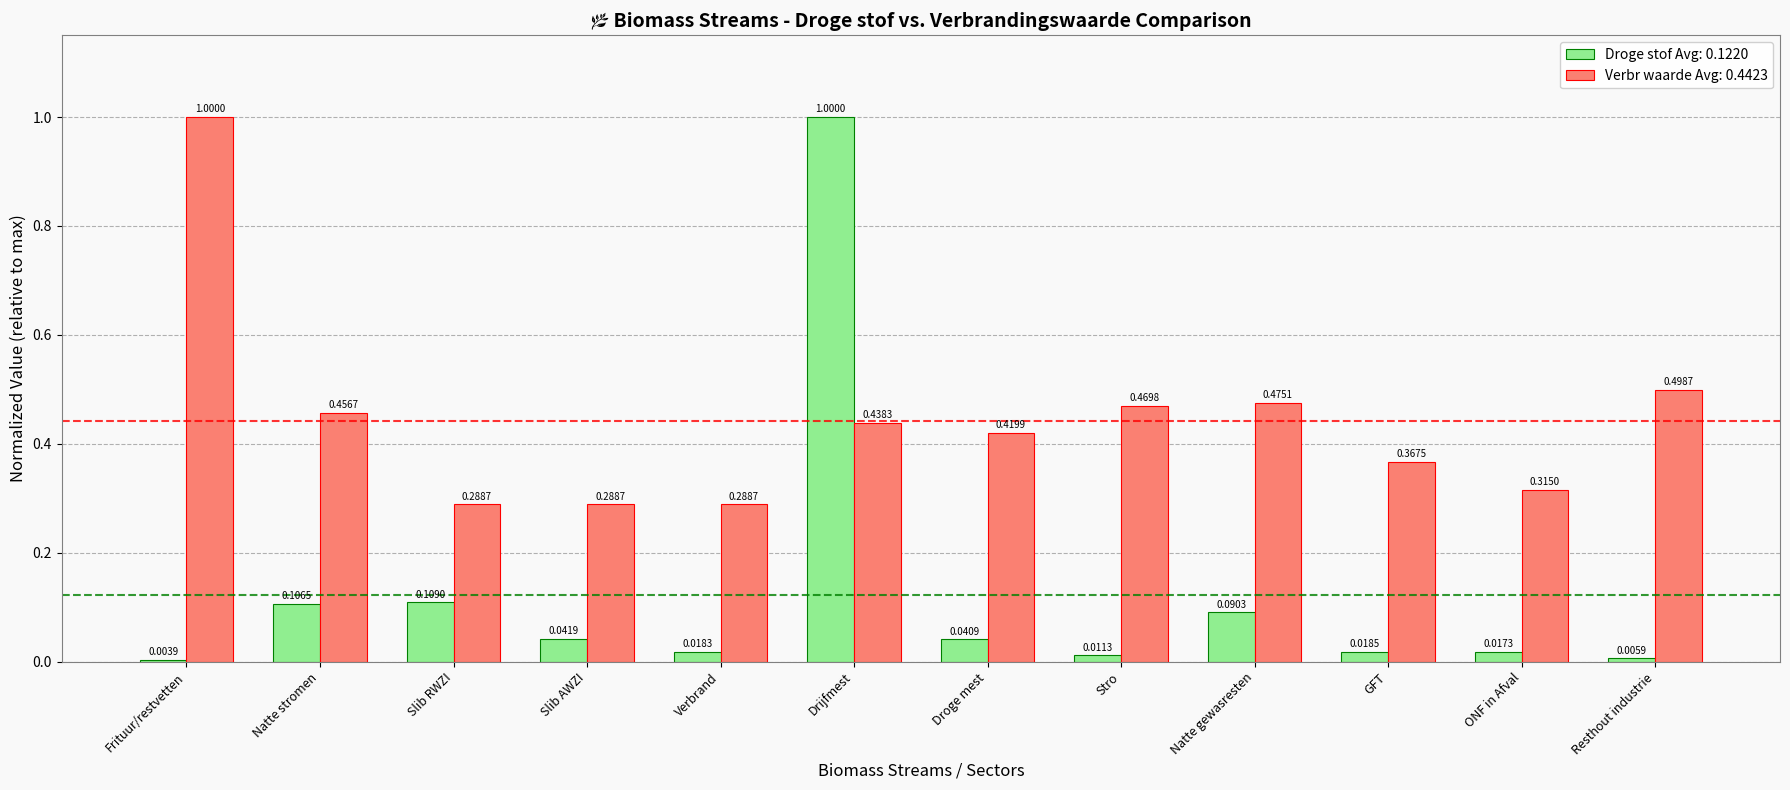

What are all the series names shown in the legend?

Droge stof Avg: 0.1220, Verbr waarde Avg: 0.4423